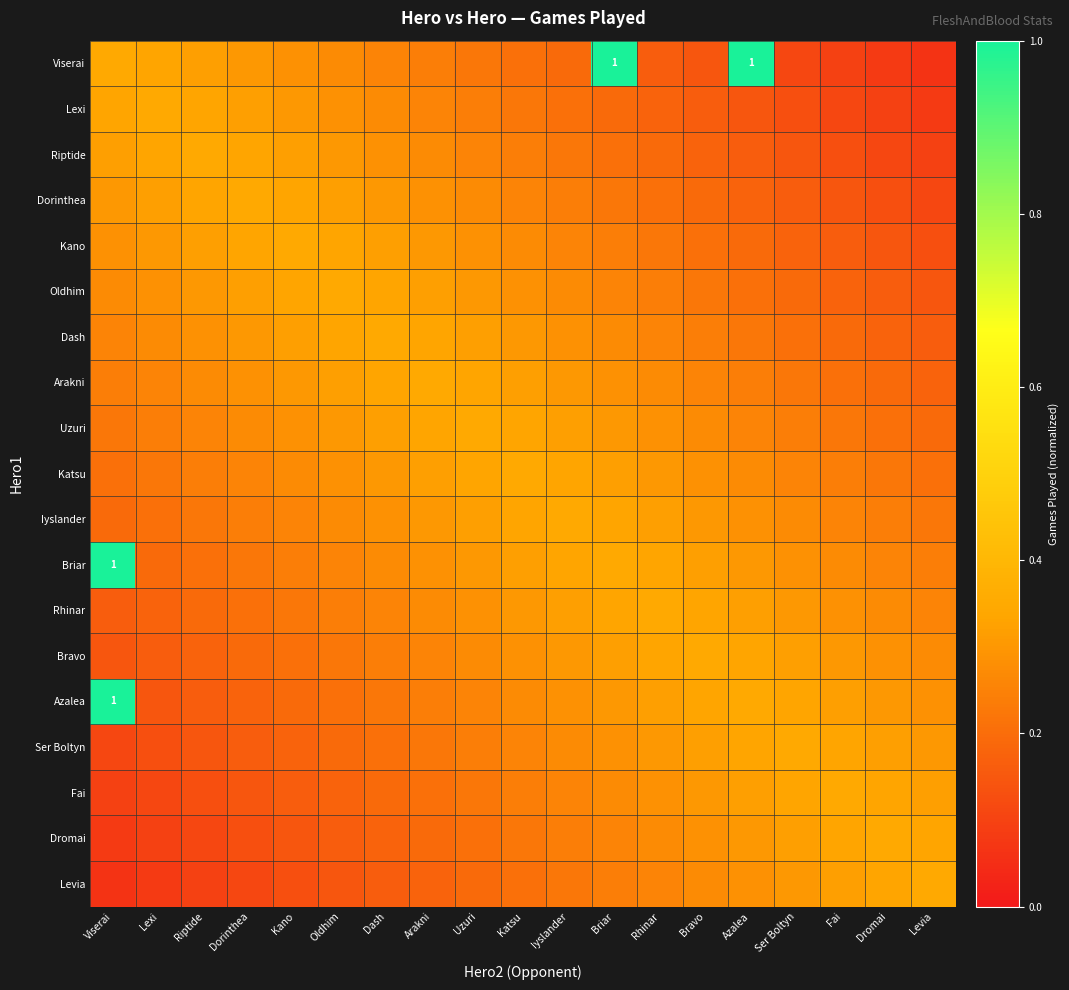

Rank the series by their maximum value, from highest to lowest.

Viserai, Briar, Azalea, Lexi, Riptide, Dorinthea, Kano, Oldhim, Dash, Arakni, Uzuri, Katsu, Iyslander, Rhinar, Bravo, Ser Boltyn, Fai, Dromai, Levia